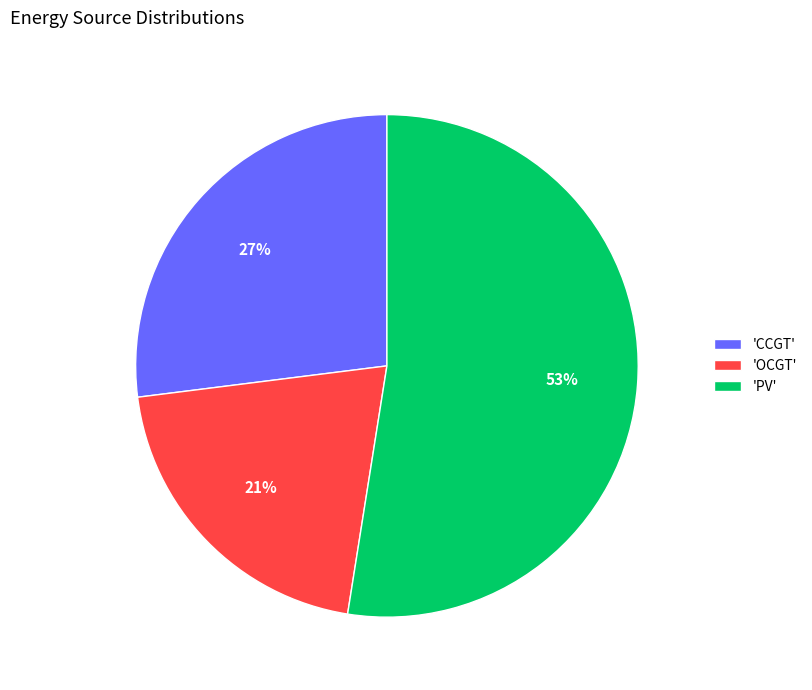

Which slice represents more than half of the pie?

'PV'